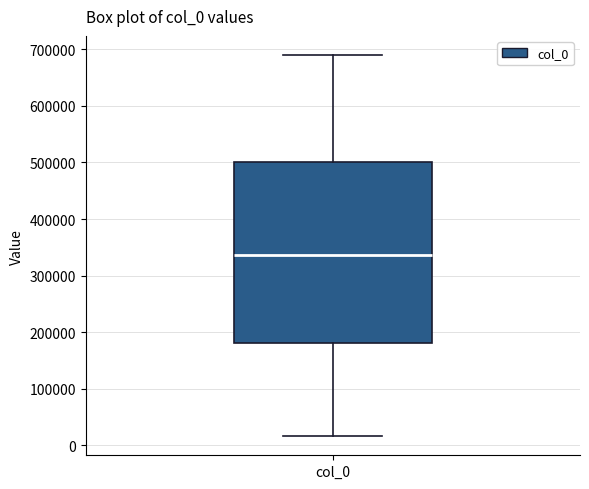

Read this box plot against the y-axis: the position of the median line, the range covered by the box, and the ends of both whiskers. The values are not printed on the chart, so give them approximately, as read against the axis.

median 340000, box 180000 to 500000, whiskers 20000 to 690000